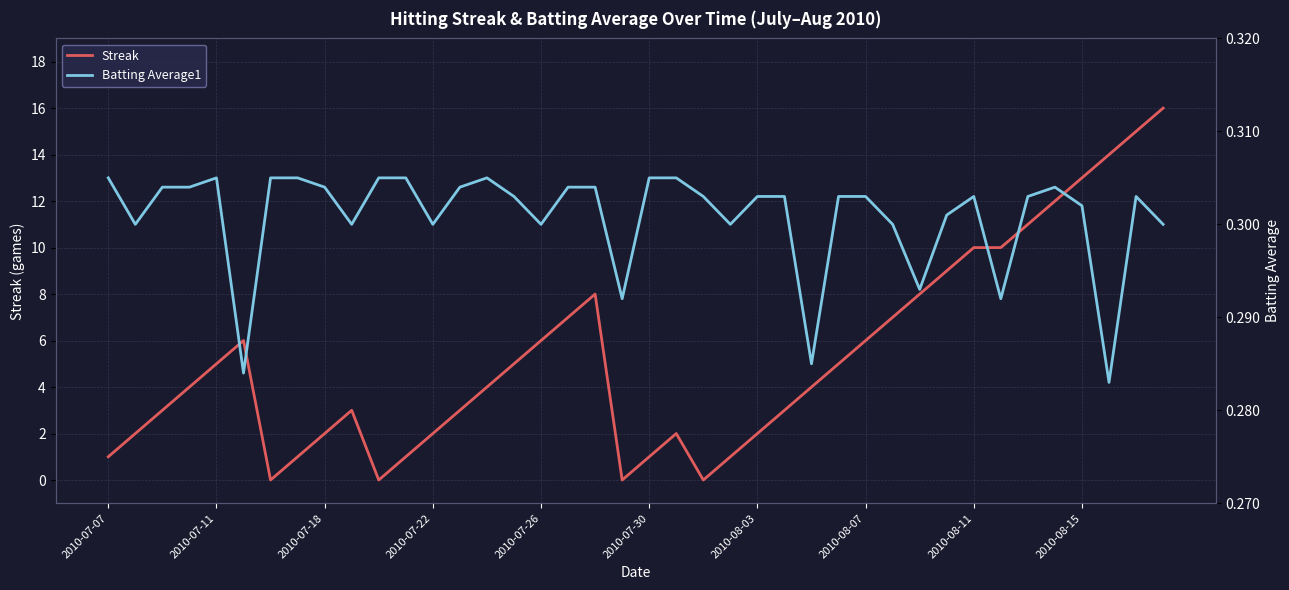

Which series changed the most between 2010-07-26 and 39?

Streak